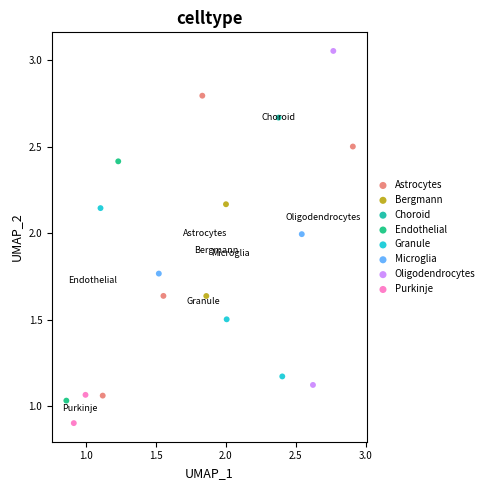

Which series reaches the minimum Y coordinate?

Purkinje